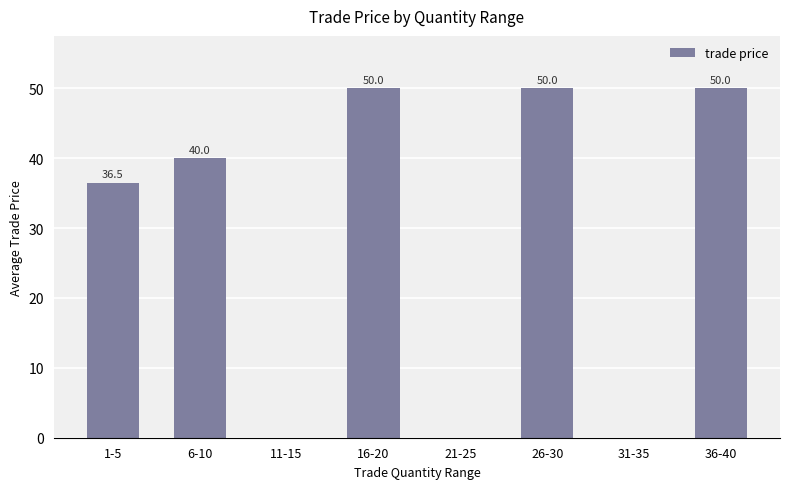

What is the sum of all values?

226.5